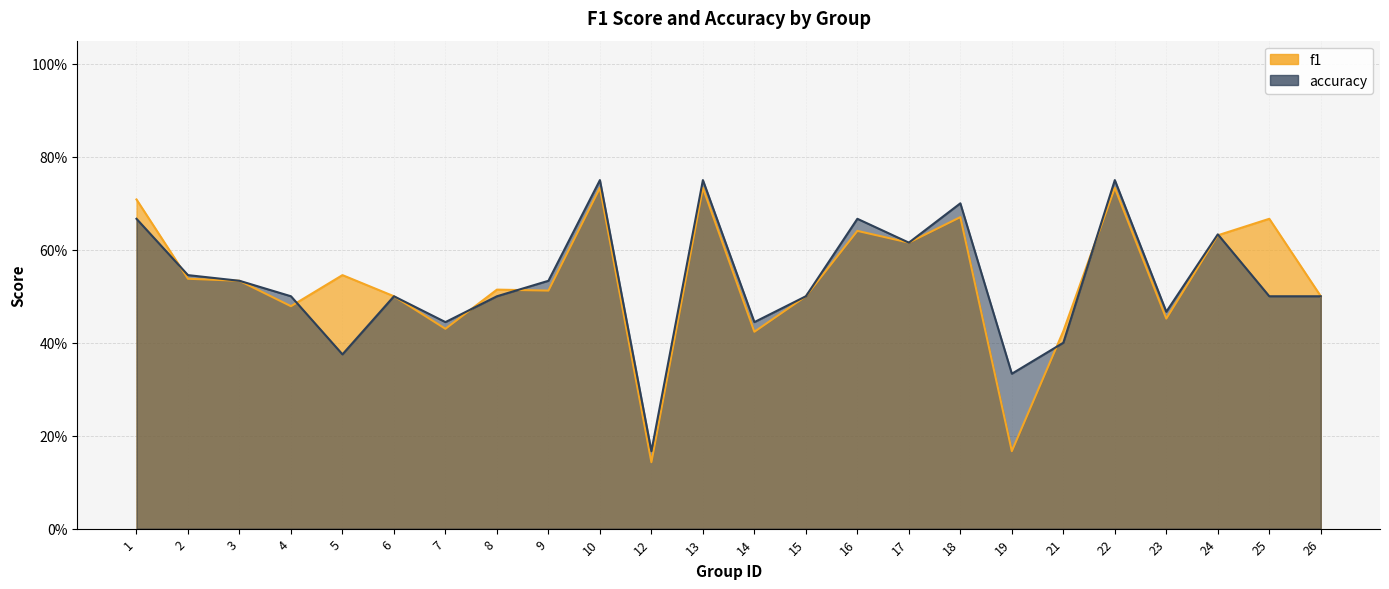

What is the difference between the maximum and minimum values in the accuracy series?

0.6